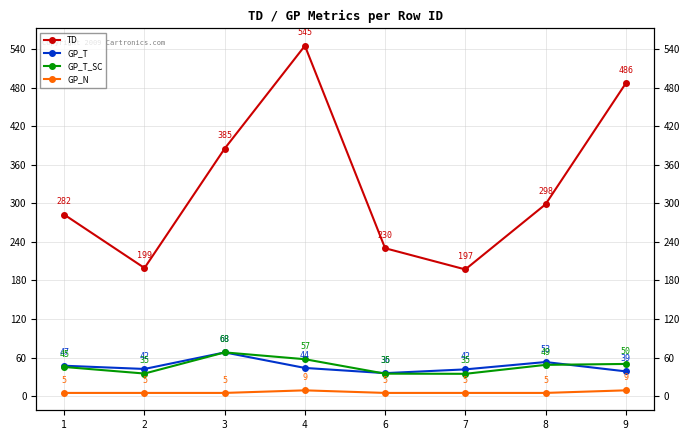

How many interior local valleys does the GP_T_SC series have?

2